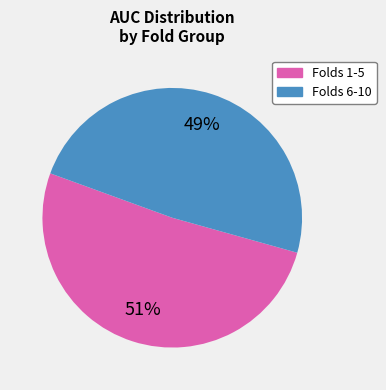

To the nearest percent, what is the average slice percentage?

50%